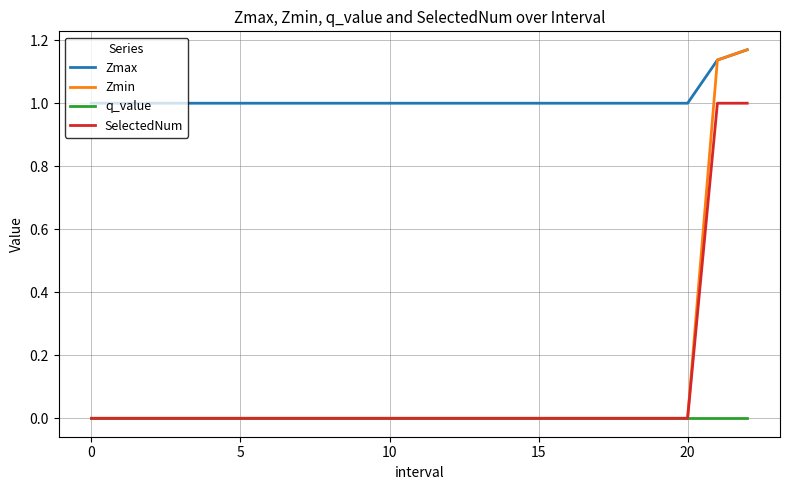

Which series has the widest spread of values?

Zmin